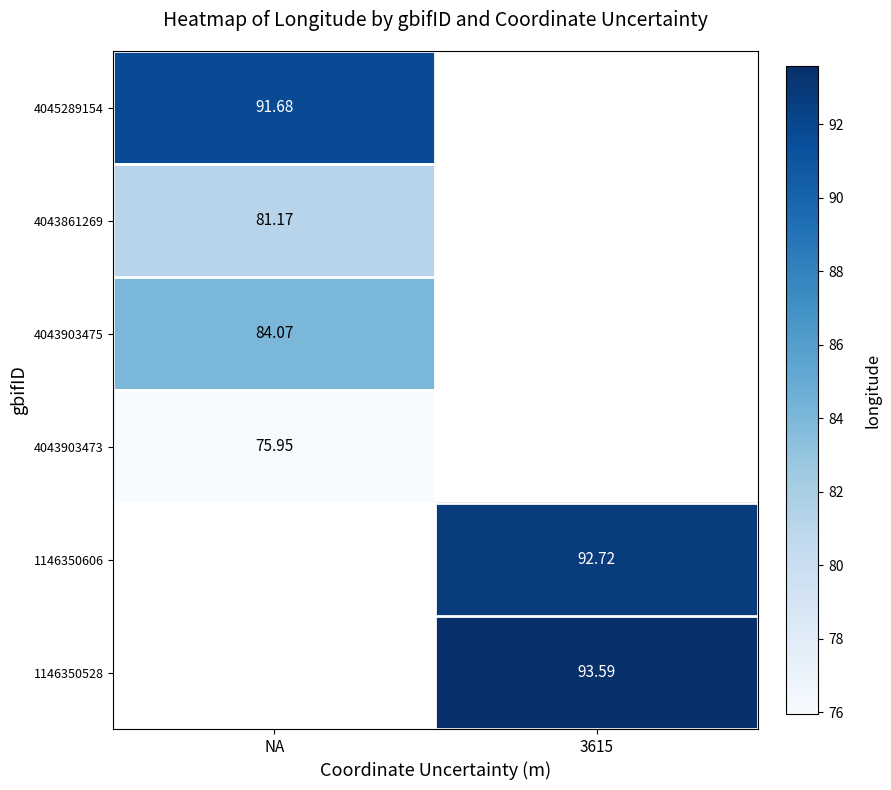

Is the value of 1146350528 at 3615 greater than the value of 4045289154 at NA?

Yes